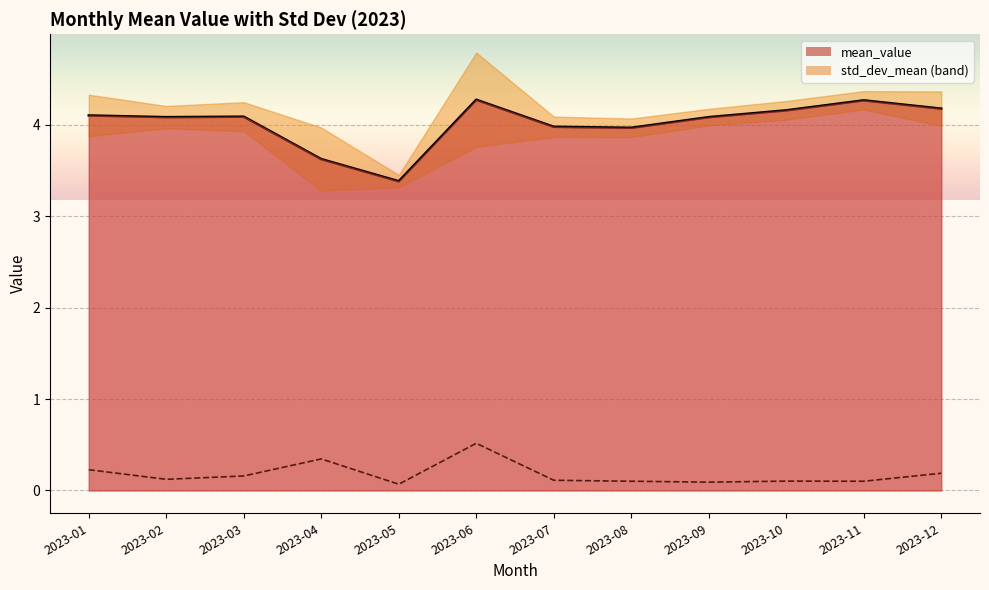

Is it true that std_dev_mean equals 0.1 at 2023-03?

False